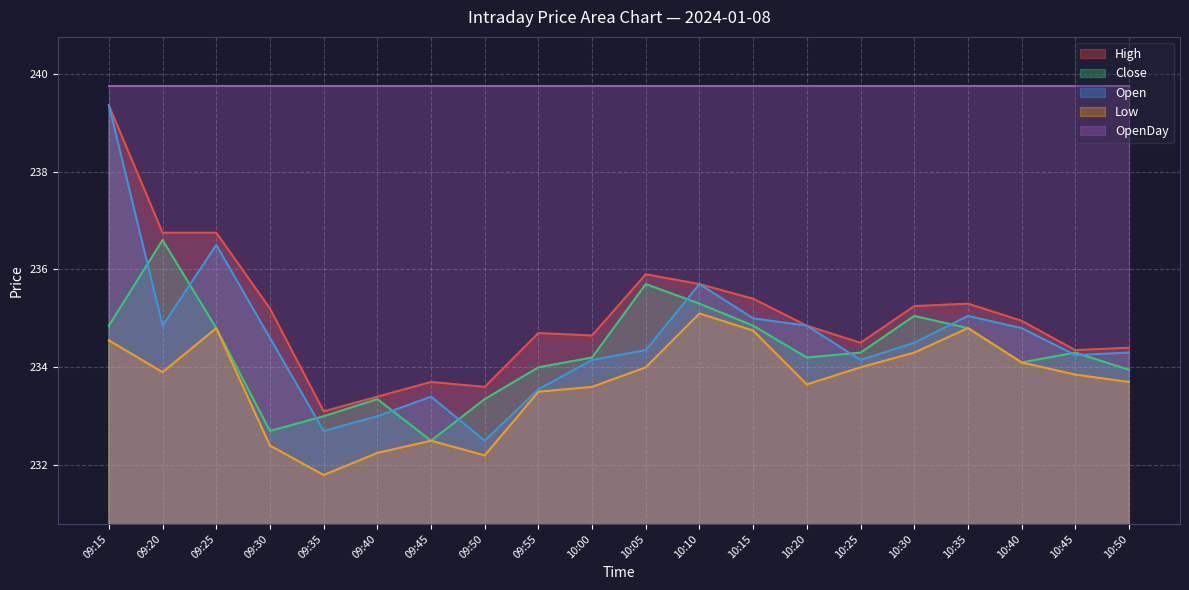

At how many categories does at least one series exceed 235?

20